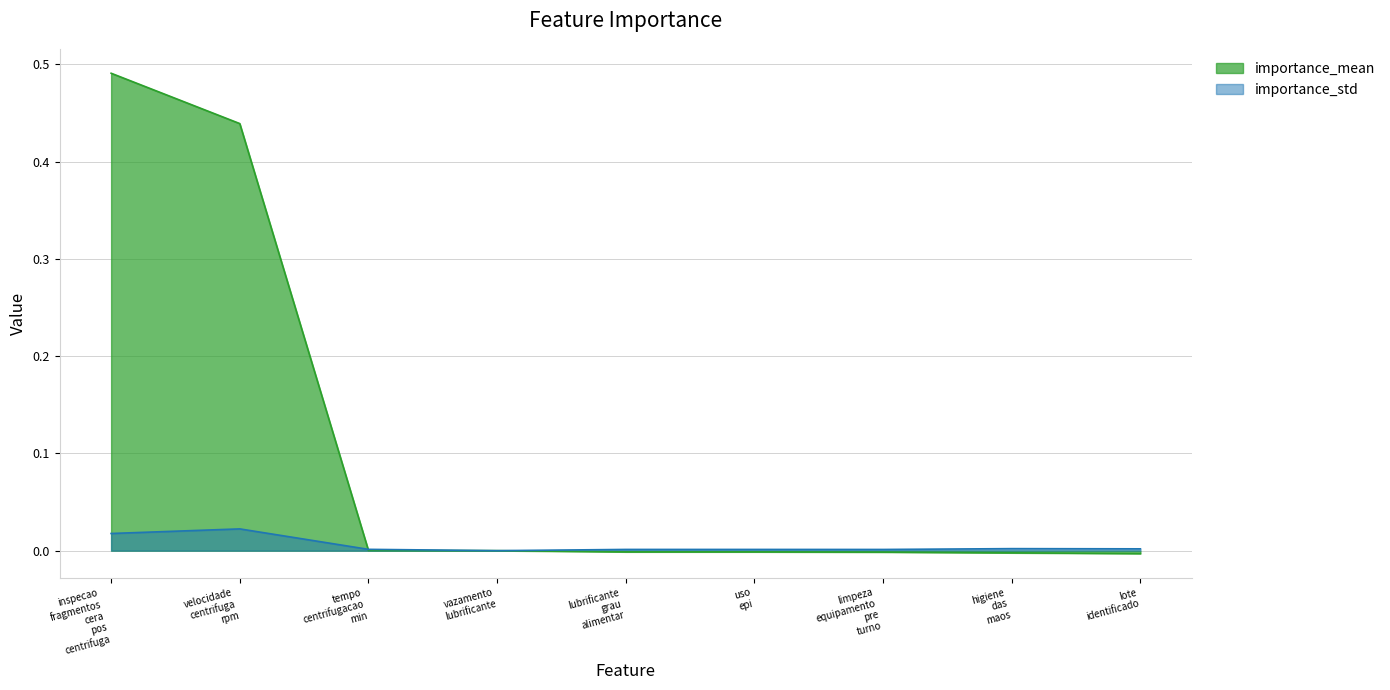

Rank the series by their average value, from lowest to highest.

importance_std, importance_mean